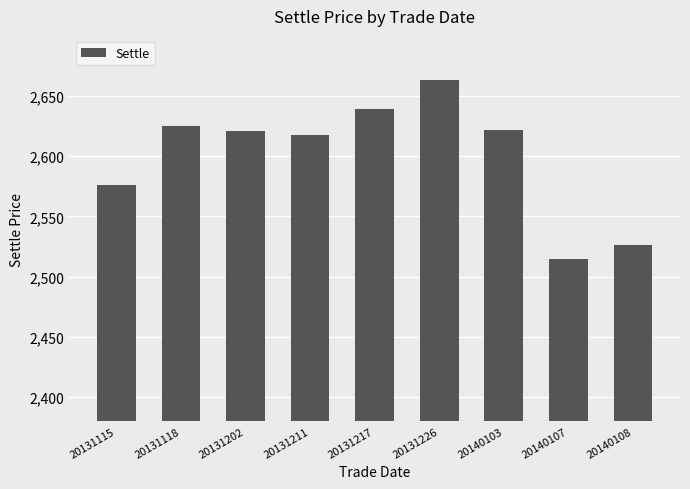

Between 20131202 and 20140107, which is larger?

20131202